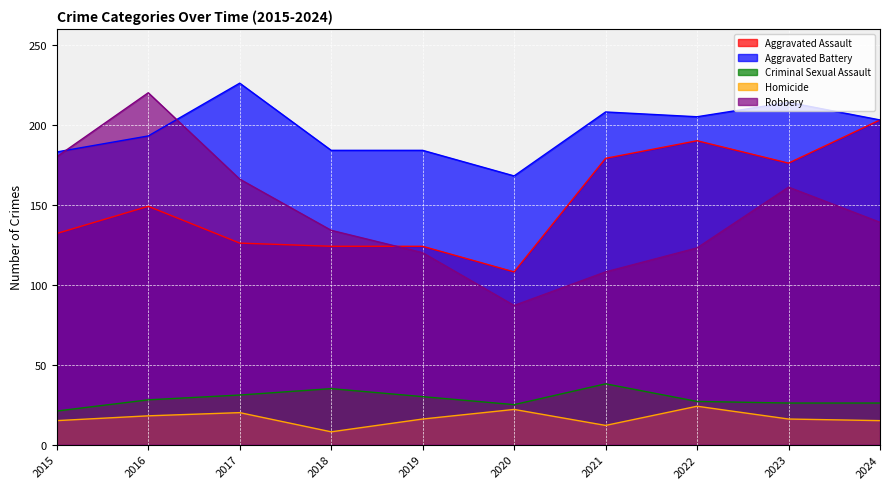

What is the lowest value of the Aggravated Battery series?

168